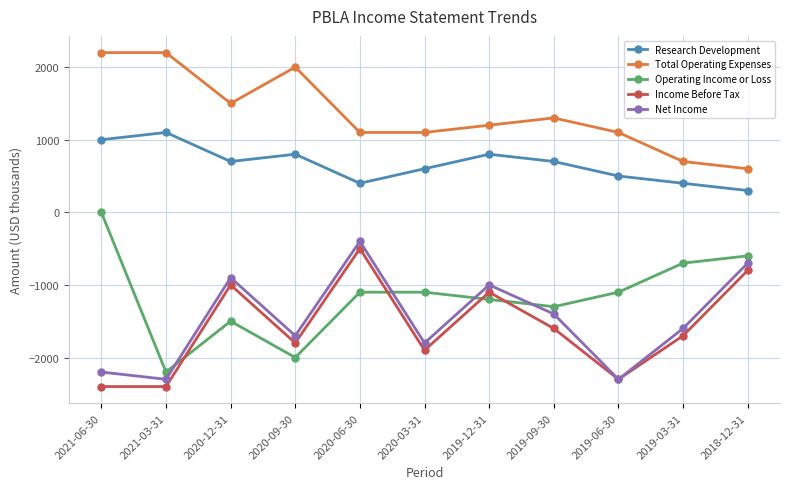

What is the greatest value displayed?

2200